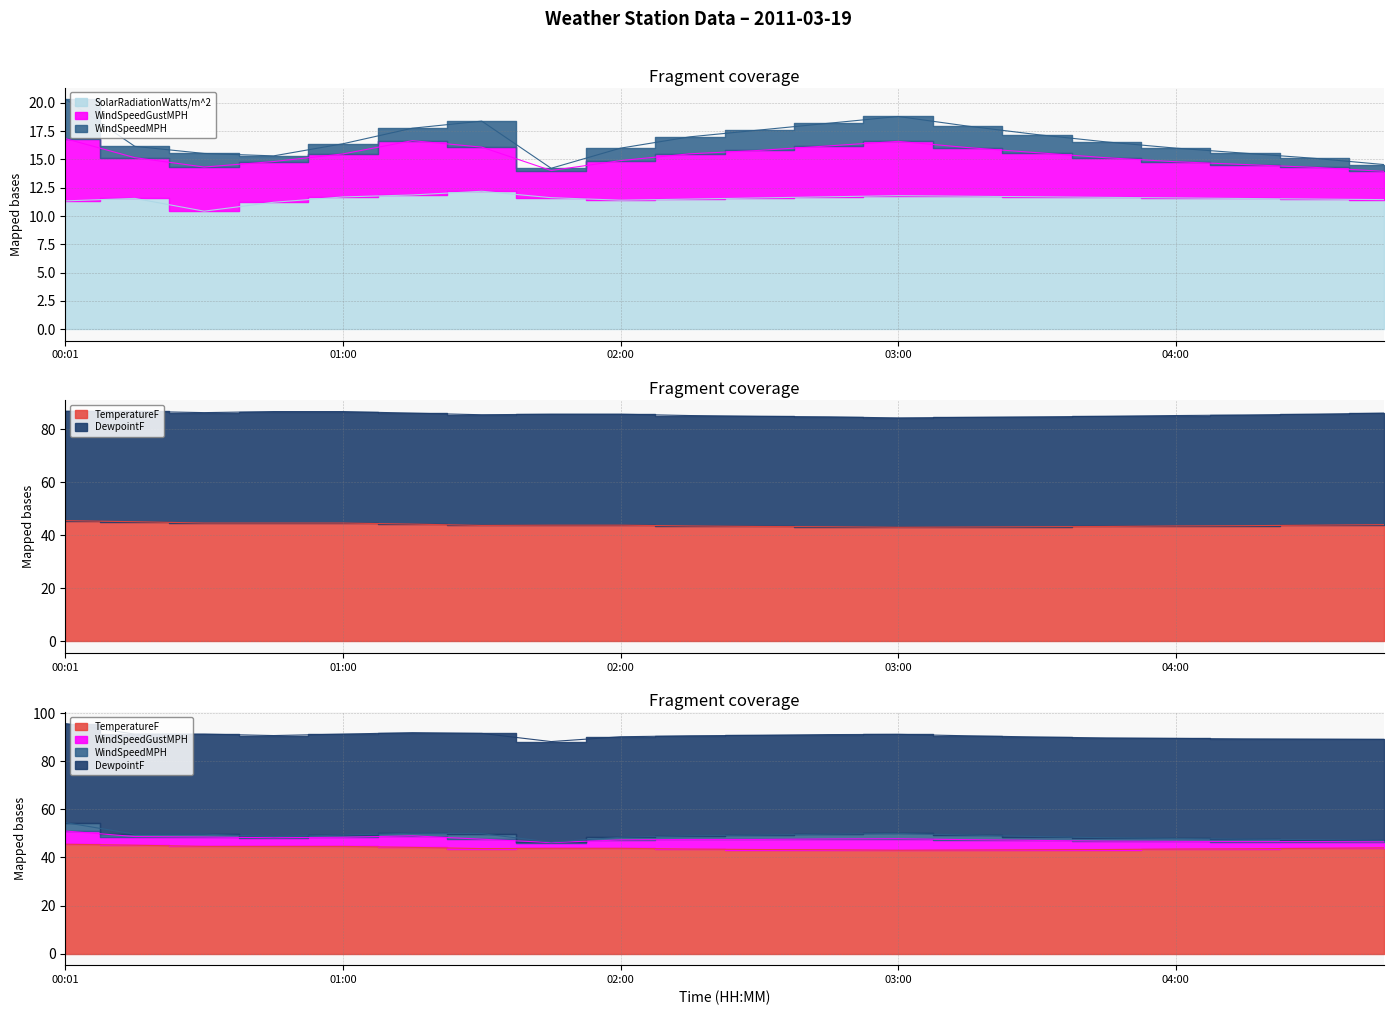

How many data points in WindSpeedGustMPH are above 3?

16